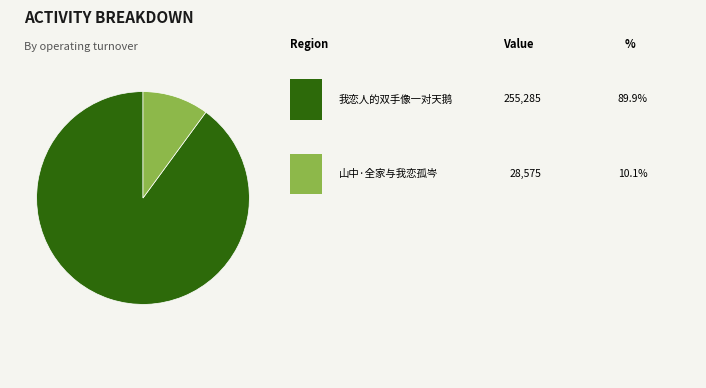

How many segments does this pie chart have?

2